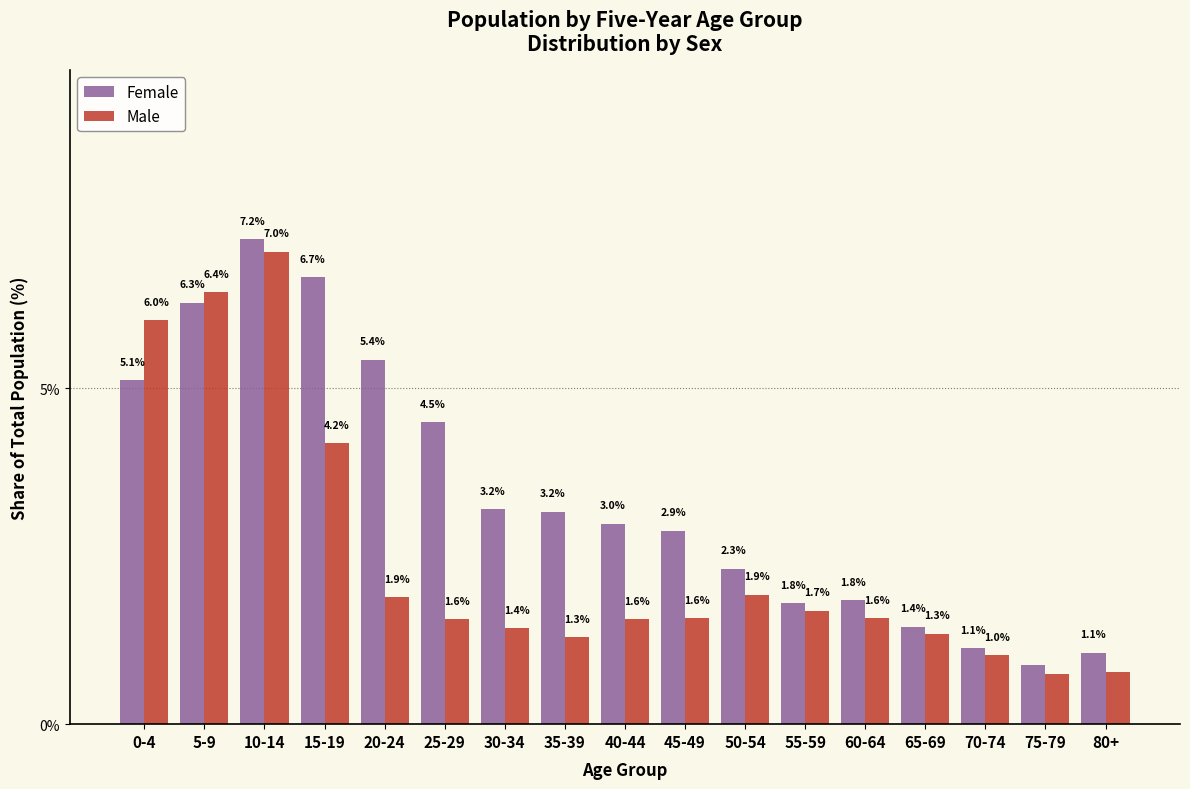

What value does the Male series have at 55-59?

1.7